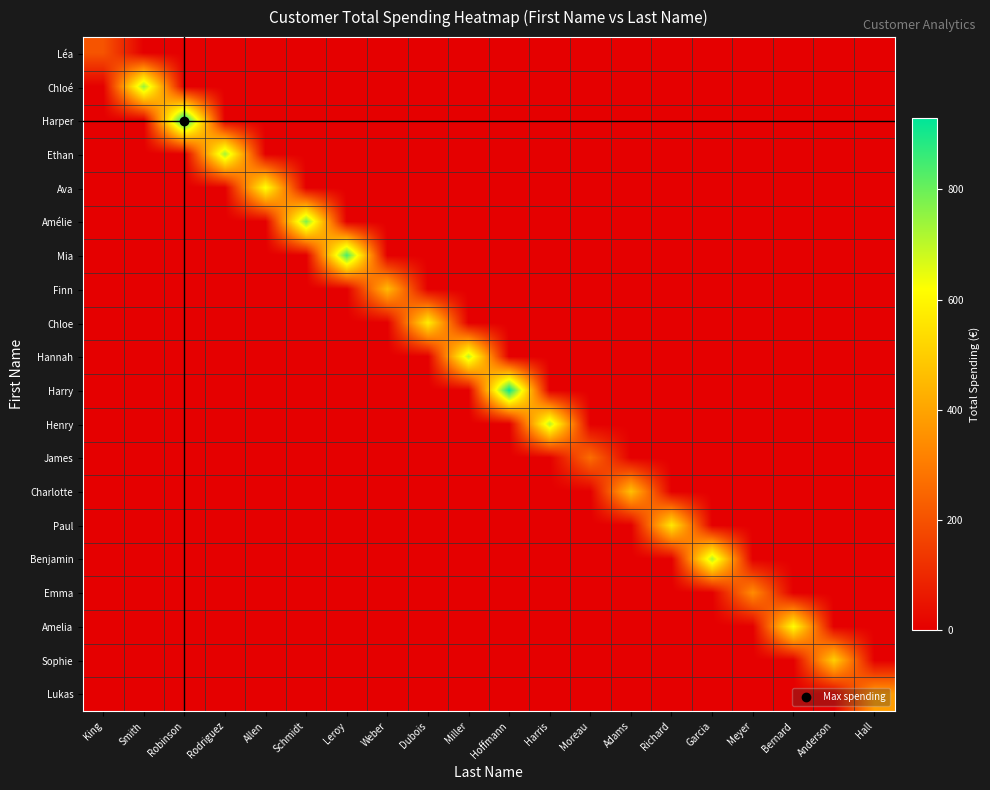

Which series has the largest range (max minus min)?

Harper